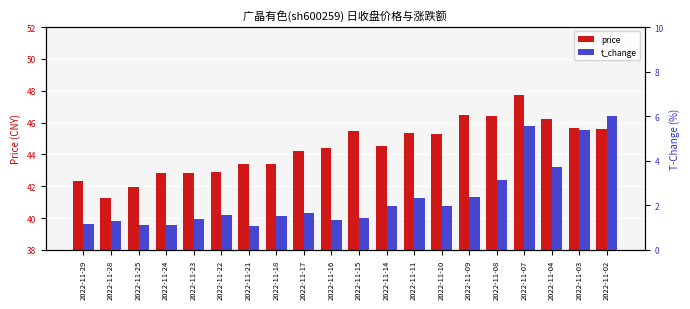

The value of t_change at 2022-11-29 is 1.1. True or false?

True